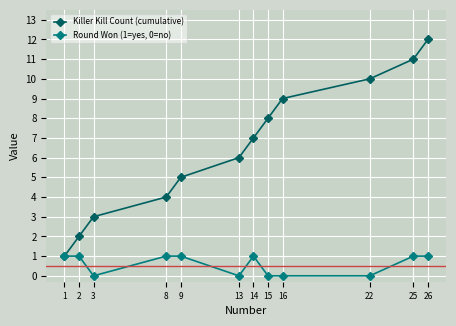

True or false: Killer Kill Count (cumulative) has more than 2 points higher than both neighbors.

False